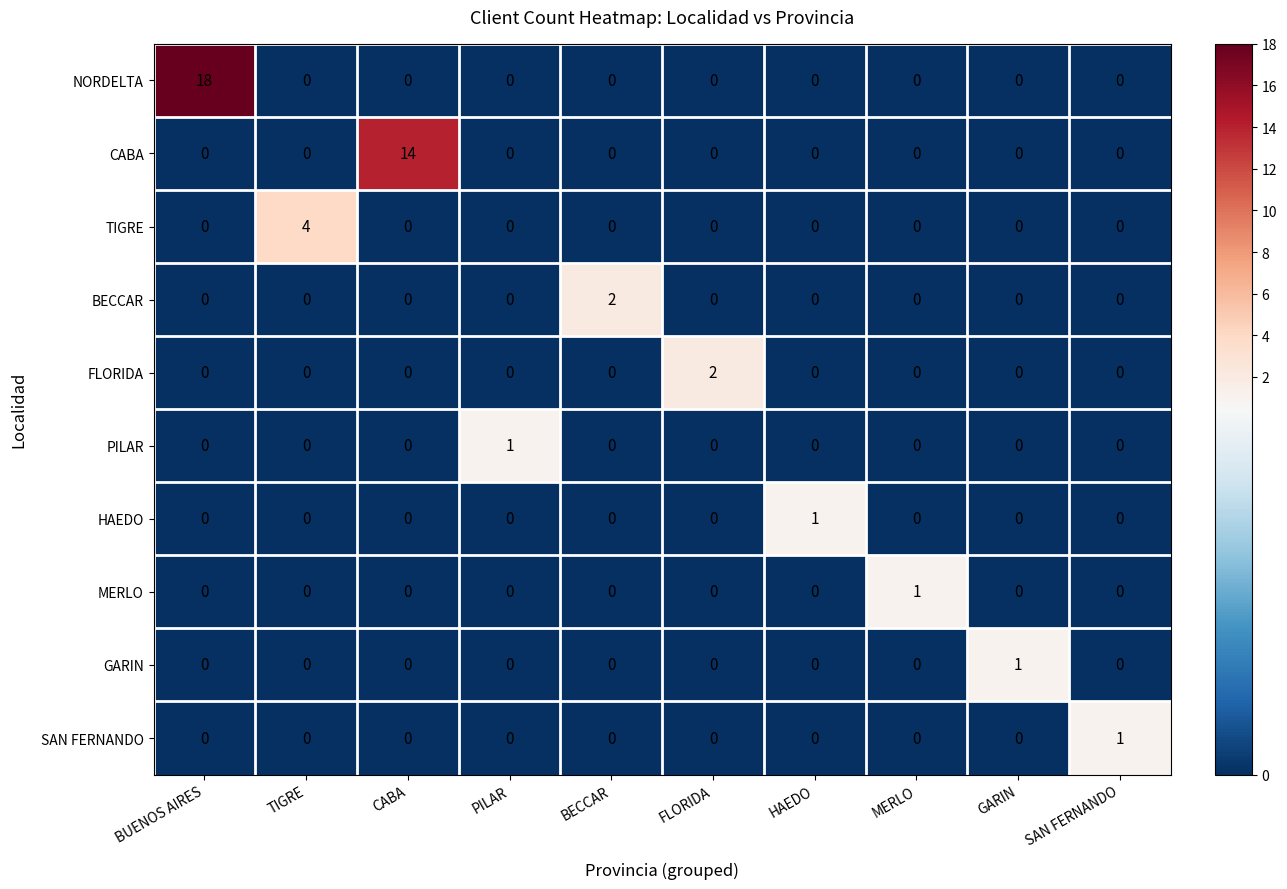

Which series has the largest total across all categories?

NORDELTA